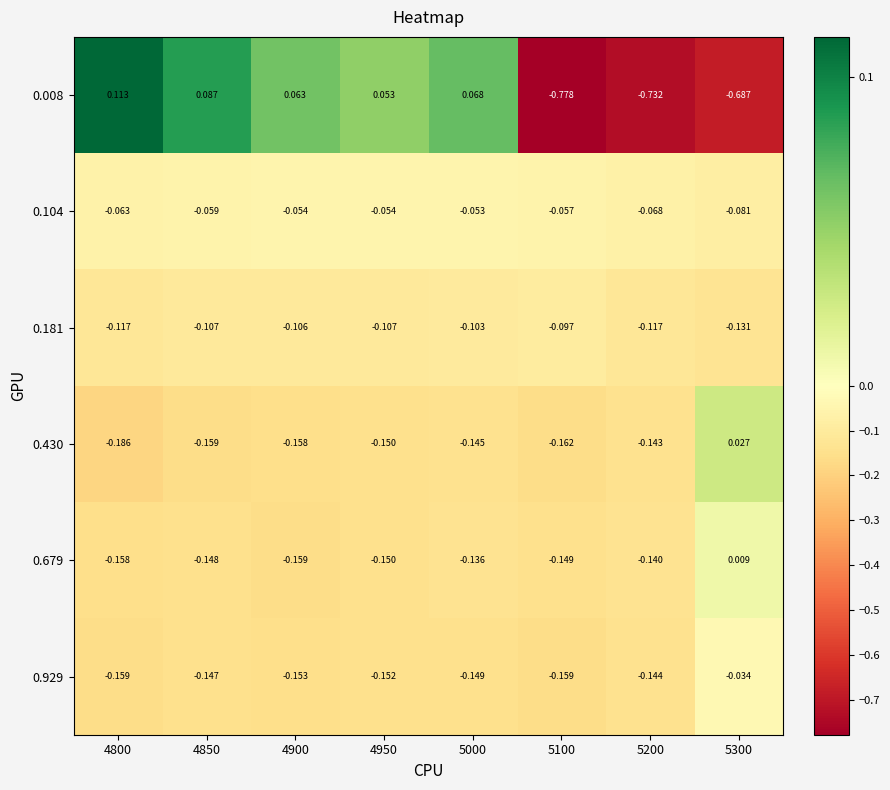

Is the value of 0.679 at 4800 greater than the value of 0.104 at 4850?

No